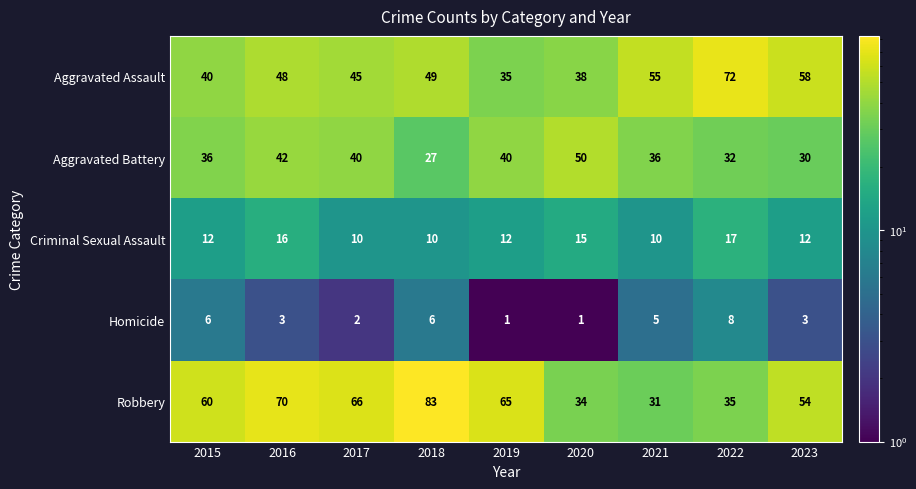

What is the sum of all Homicide values?

35